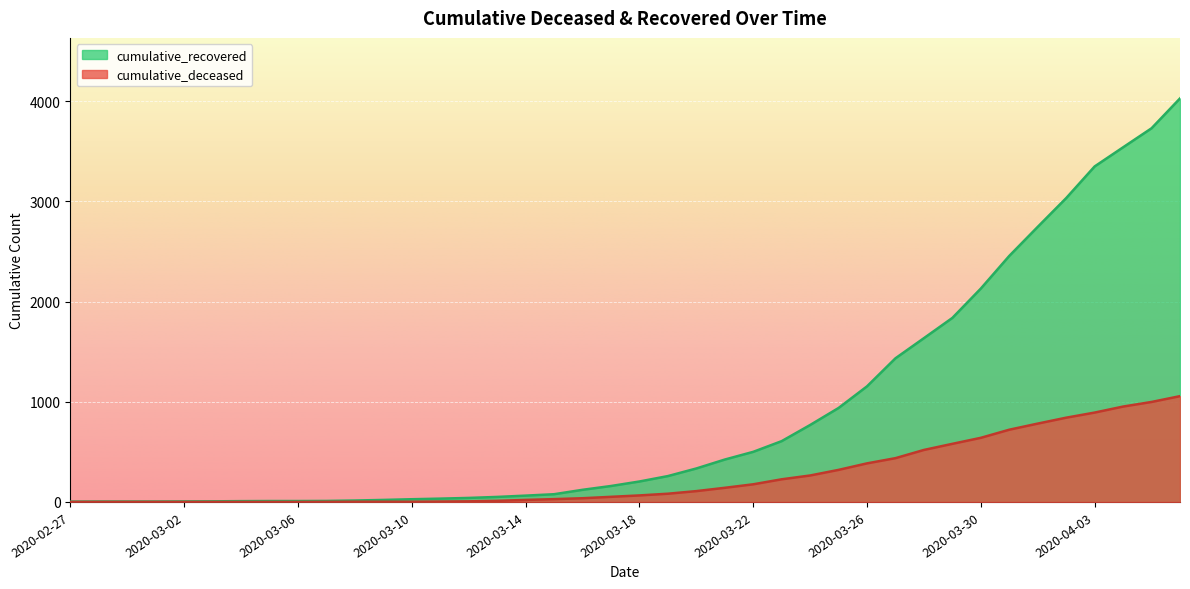

At which label does cumulative_deceased reach its minimum?

2020-02-27